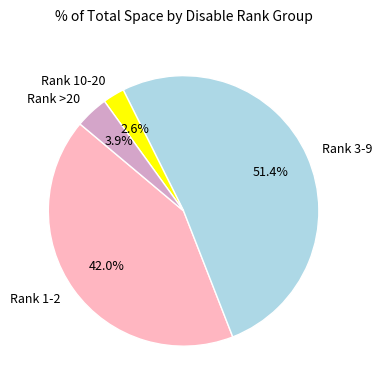

Is the sum of Rank 3-9 and Rank 10-20 greater than half?

Yes